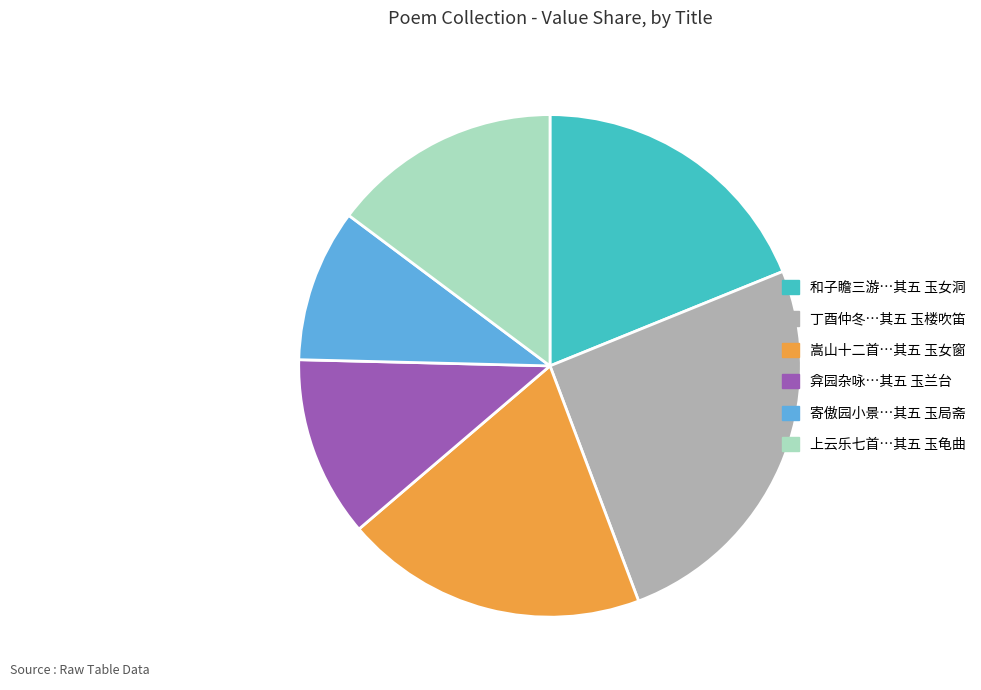

Does any single category account for the majority?

No